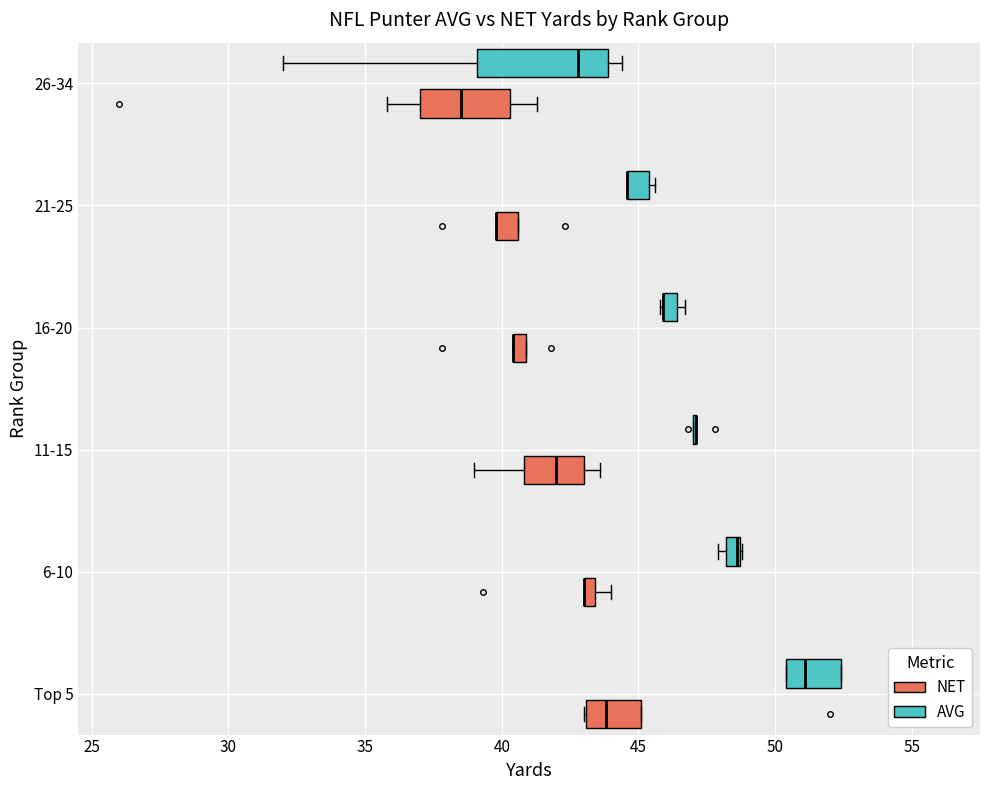

Which box is the widest, from its left edge to its right edge?

26-34 (AVG)